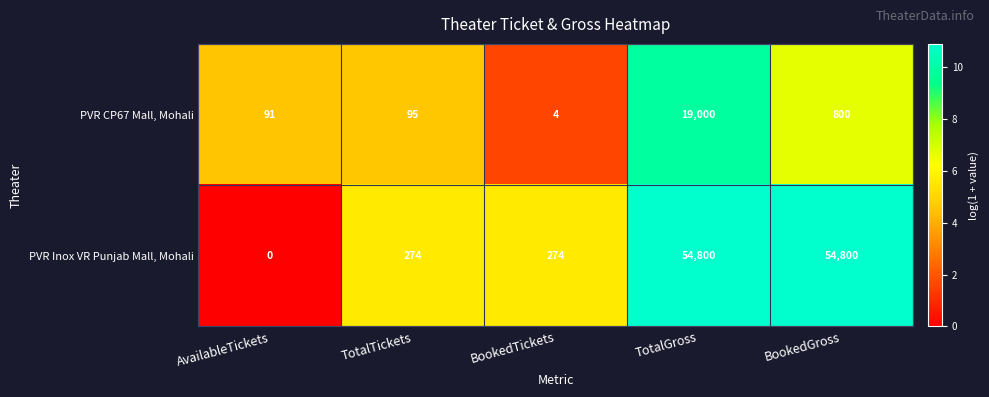

How many data points does each series have?

5